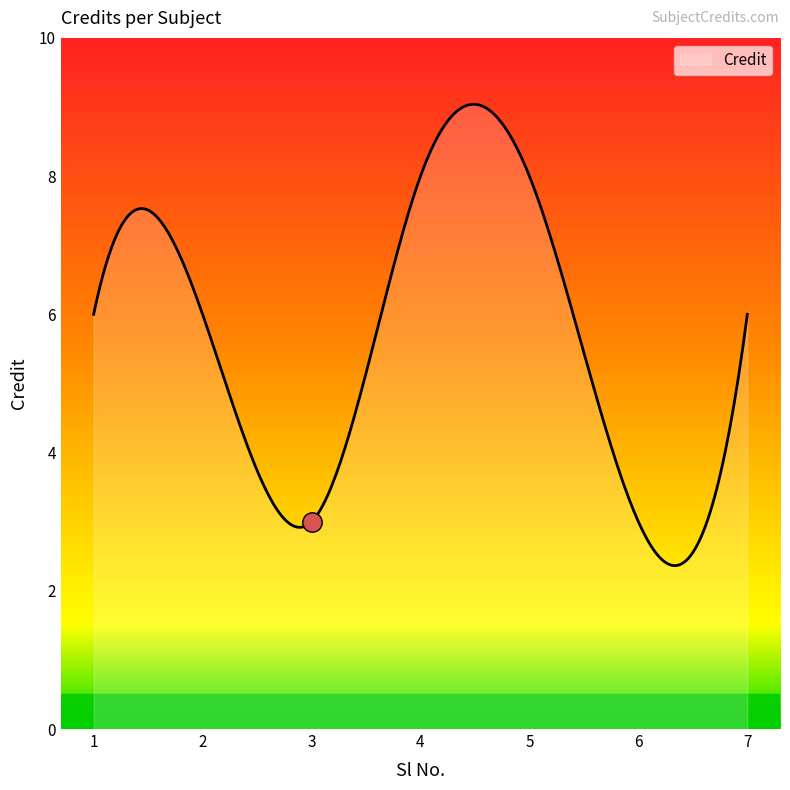

What is the greatest value displayed?

9.0